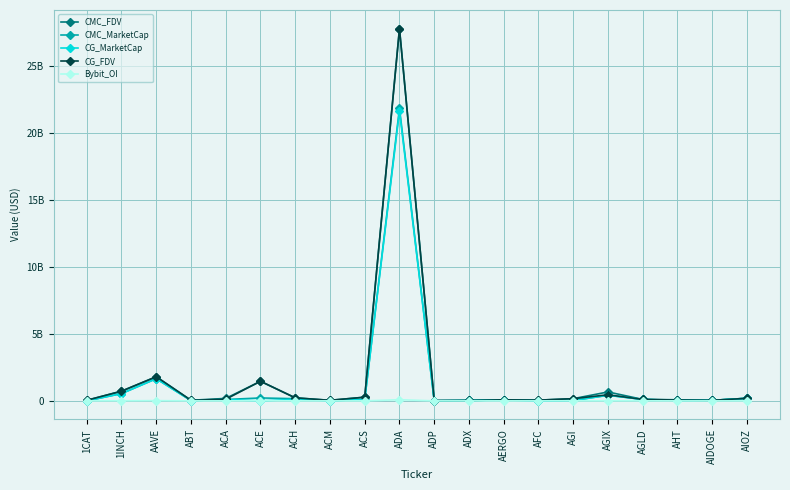

At which label is CG_MarketCap closest to 10802286749?

AAVE